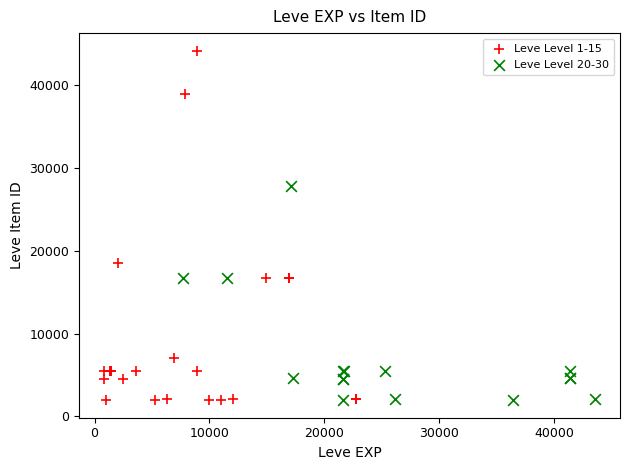

Which series contains the highest Y value?

Leve Level 1-15